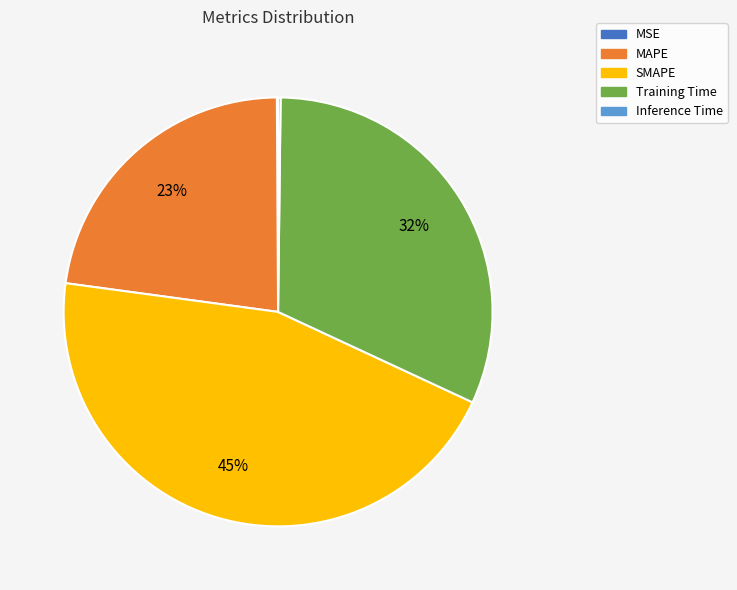

To the nearest percent, what portion does MAPE represent?

23%